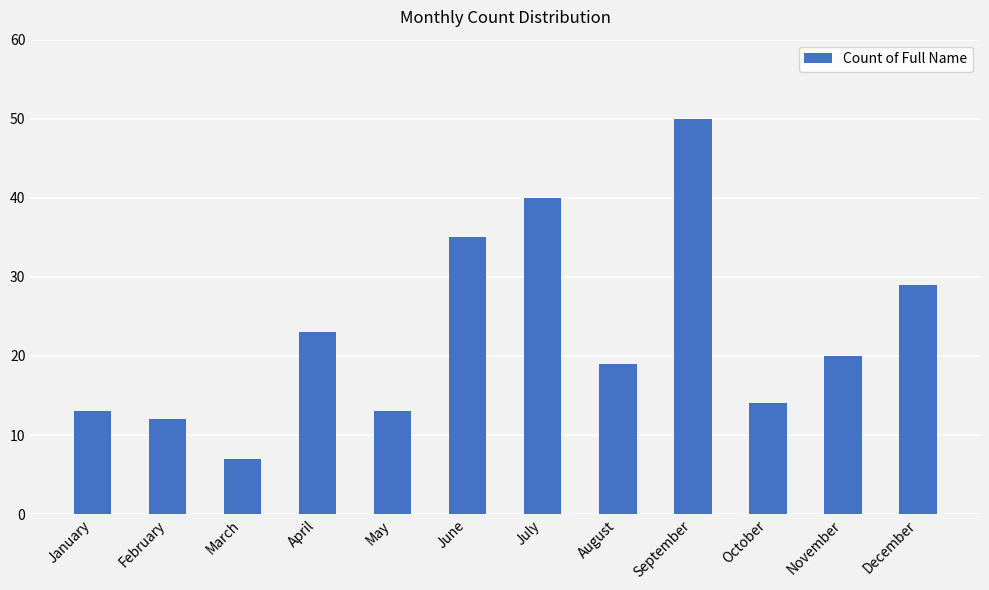

The value at April is 35. True or false?

False